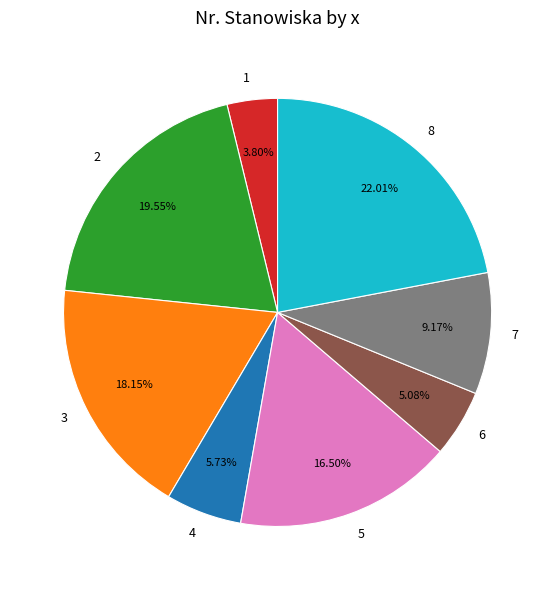

Is the sum of 1 and 2 greater than half?

No